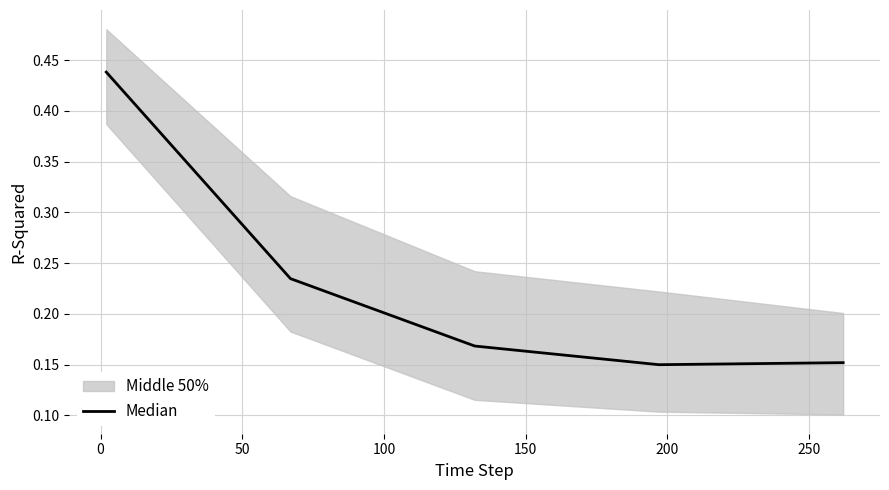

What is the value of the 5th point from the left?

0.2